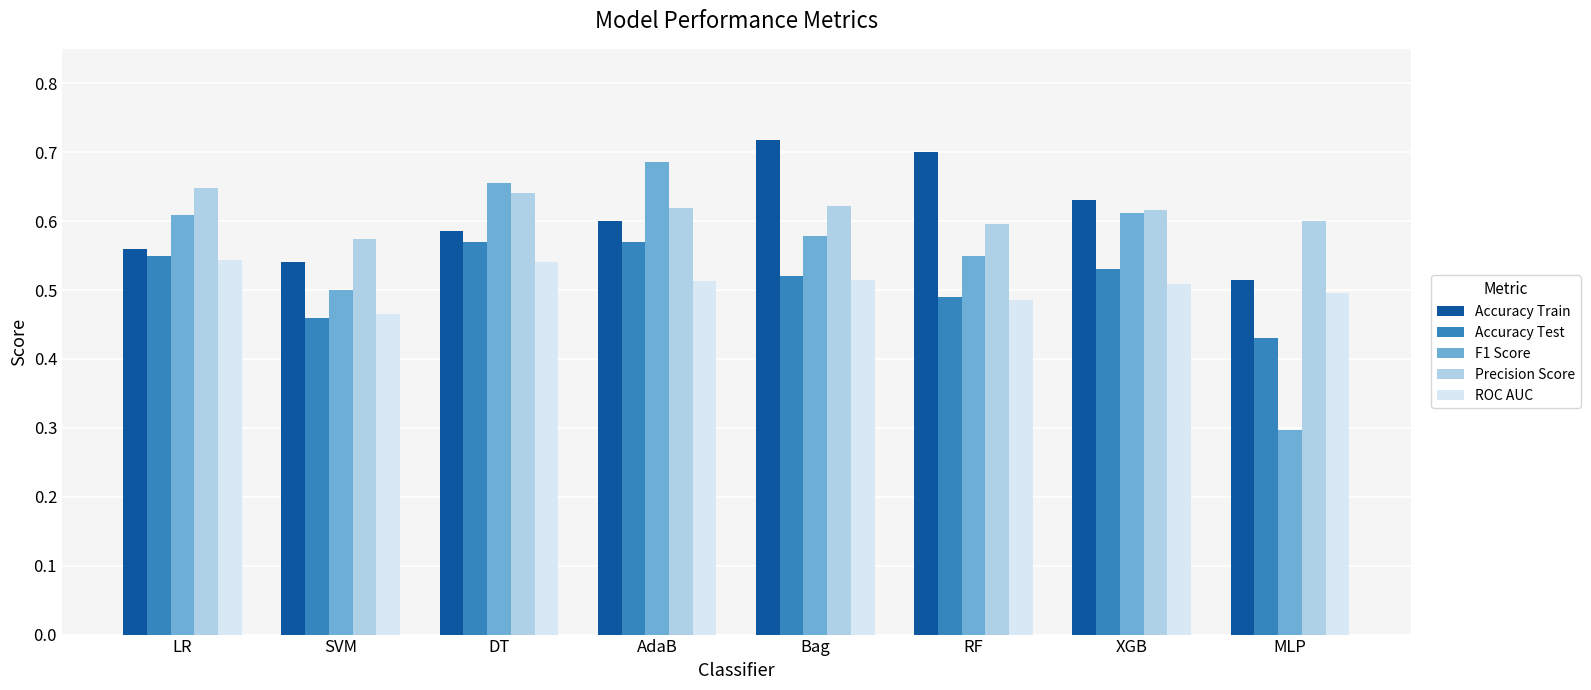

Which series has the widest spread of values?

F1 Score